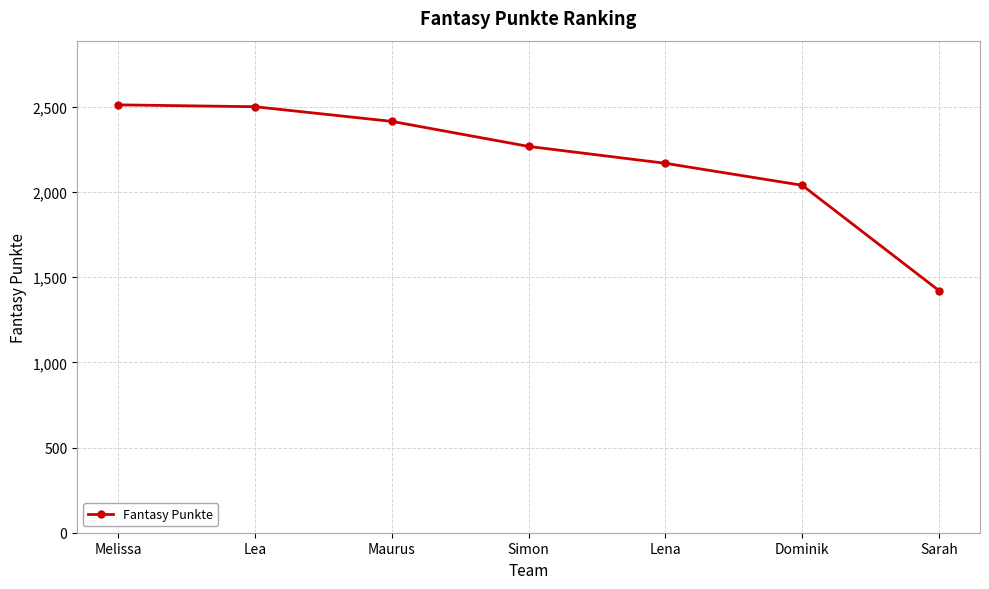

How many data points are less than 2267?

3